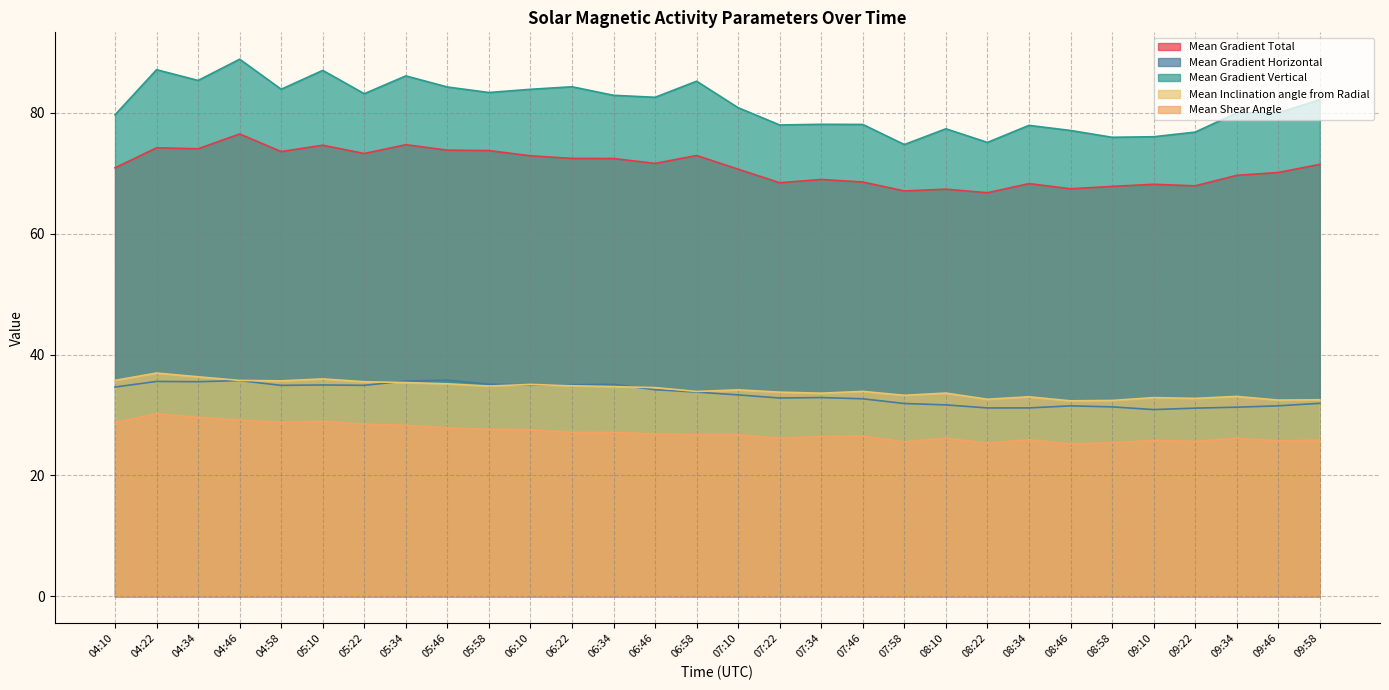

What position from the left is 05:58?

10